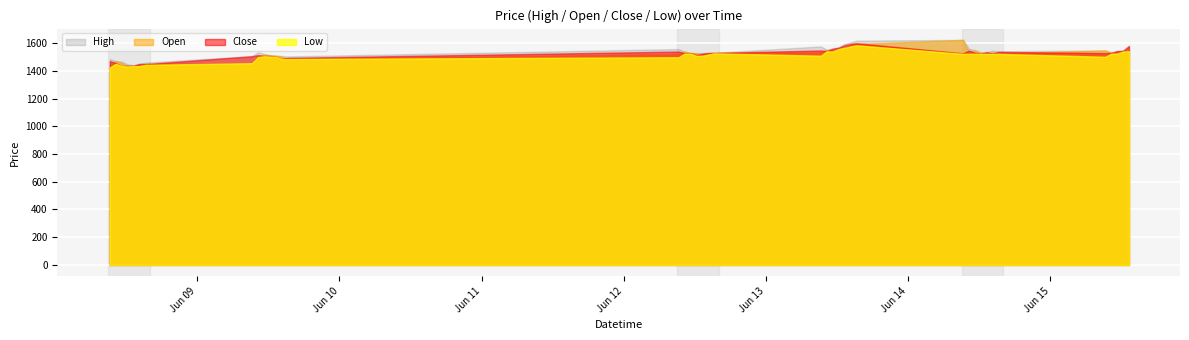

Between 2023-06-15 09:15:00 and 2023-06-13 13:15:00, which is larger?

2023-06-13 13:15:00